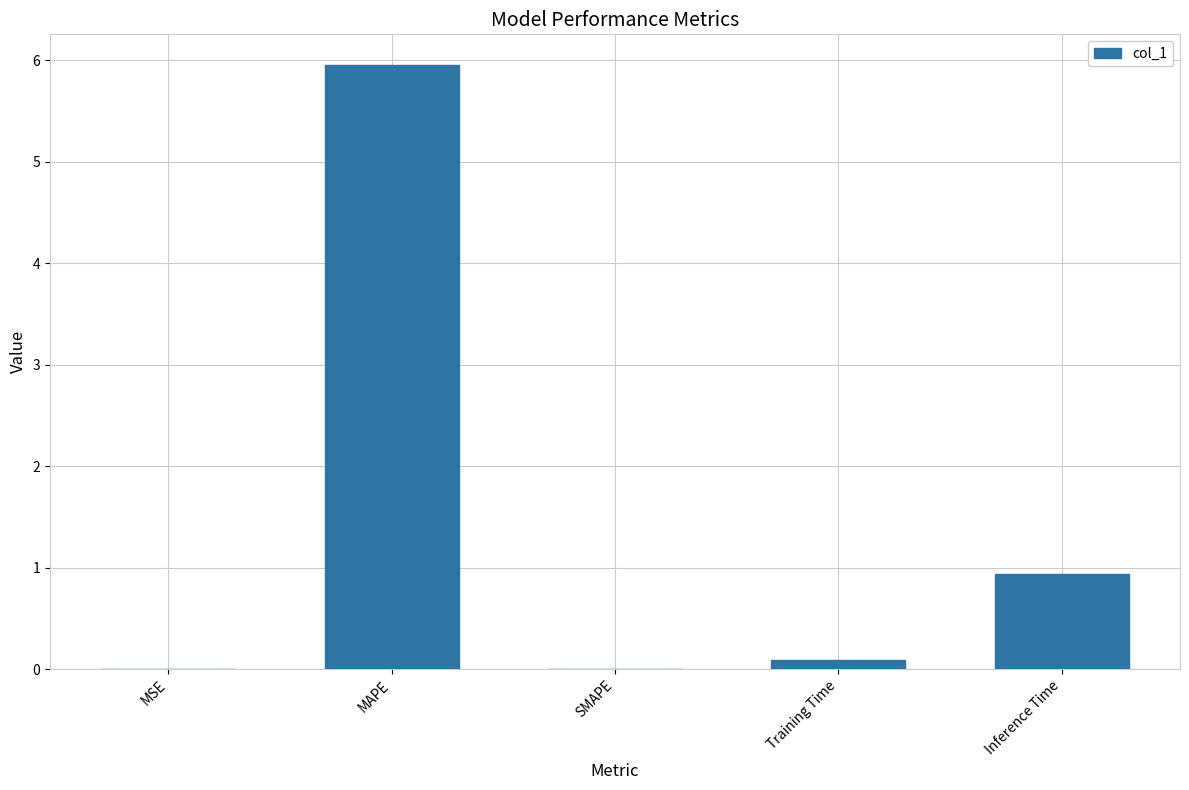

Which has a higher value, Inference Time or Training Time?

Inference Time